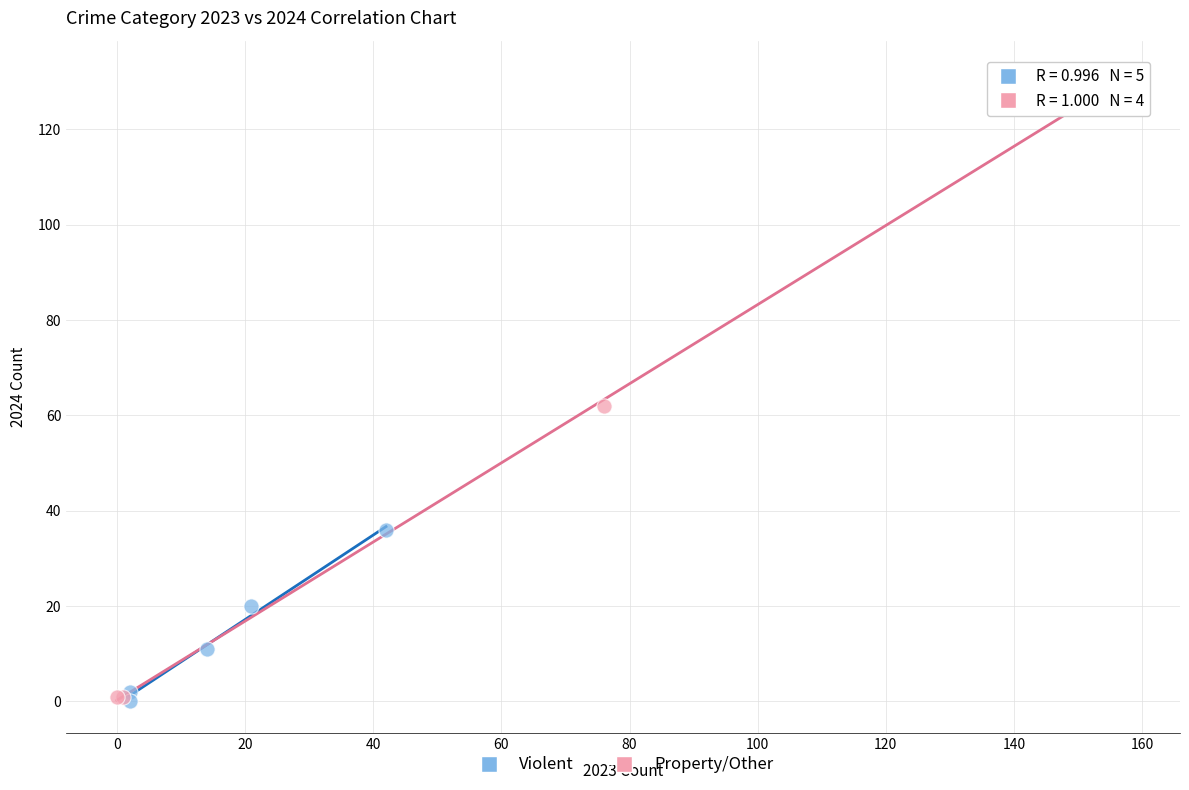

Which series reaches the maximum Y coordinate?

Property/Other